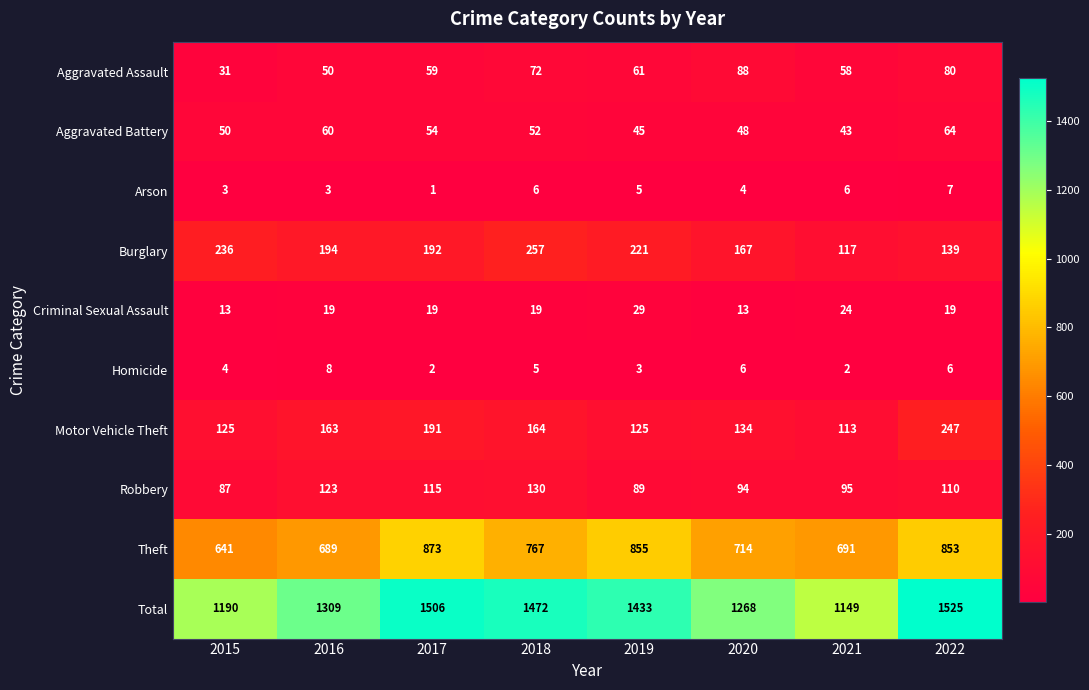

True or false: Robbery has a value of 95 at 2021.

True